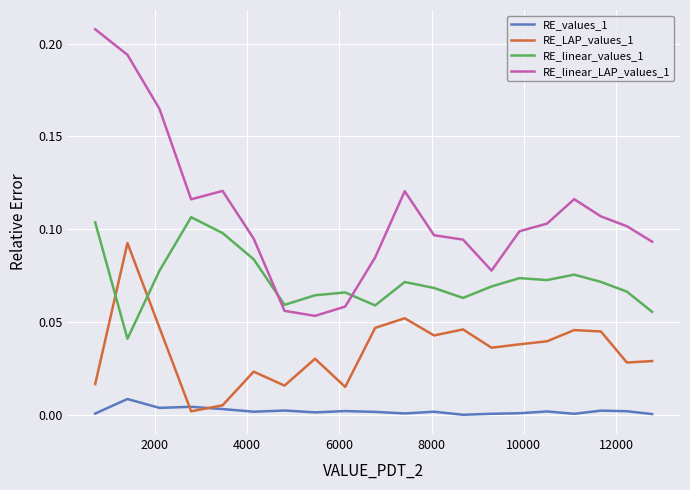

Rank the series by their average value, from lowest to highest.

RE_values_1, RE_LAP_values_1, RE_linear_values_1, RE_linear_LAP_values_1